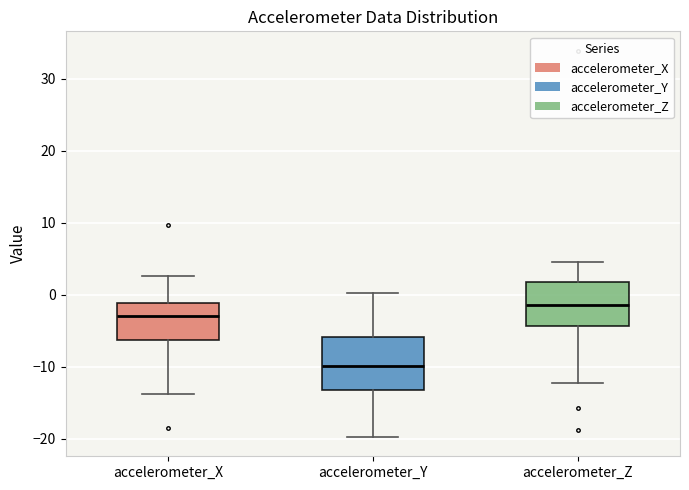

Where does the upper whisker of the box for accelerometer_Y end on the y-axis? The values are not printed on the chart, so give them approximately, as read against the axis.

0